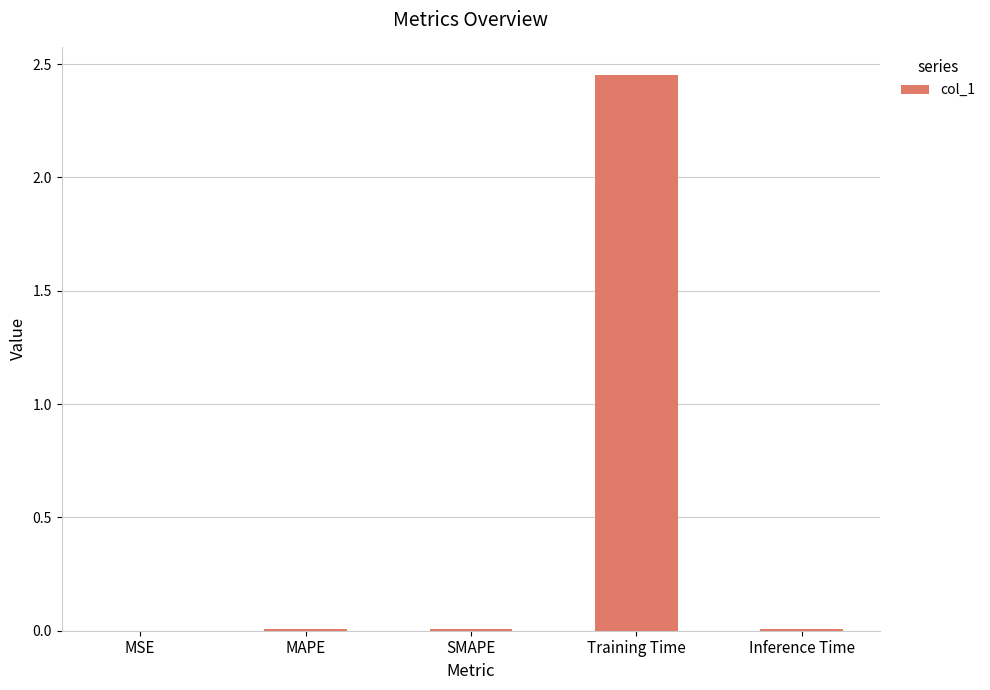

True or false: the data shows 3.3 at Training Time.

False